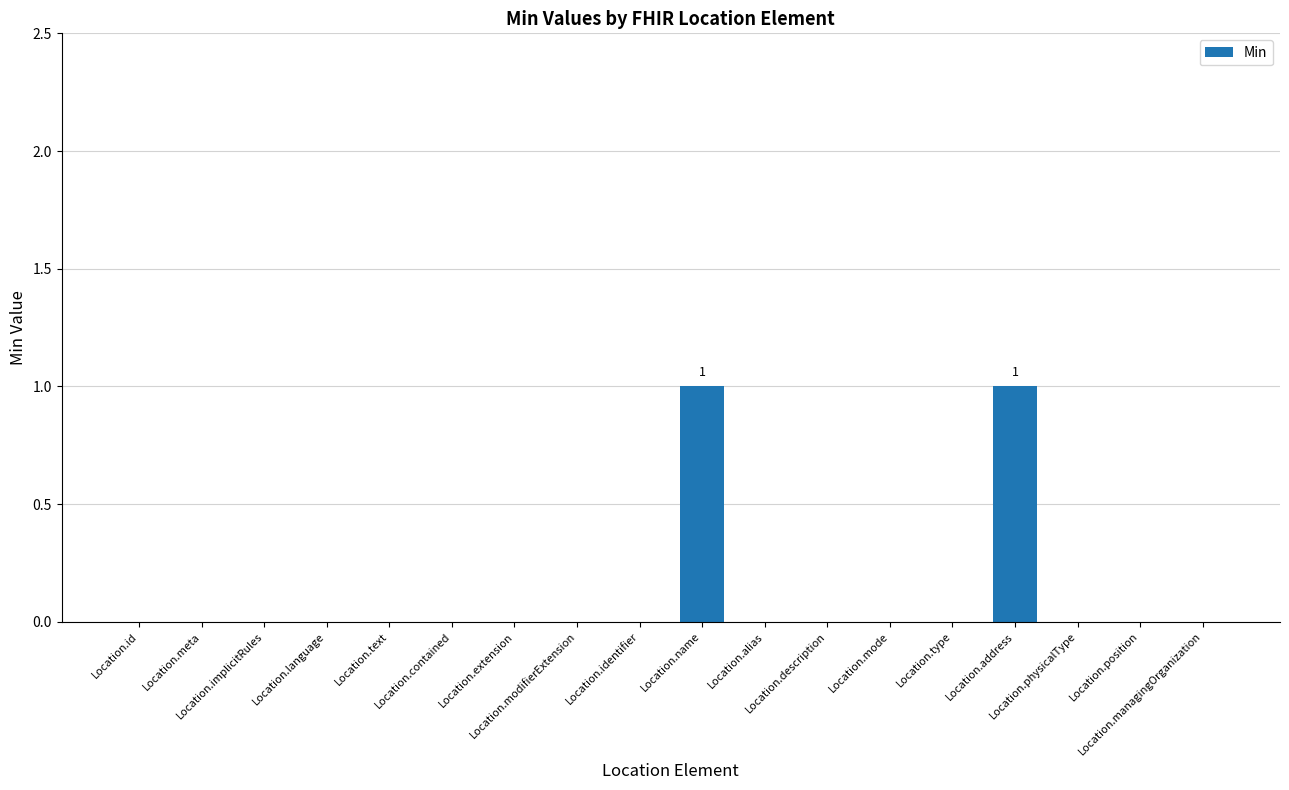

What is the greatest value displayed?

1